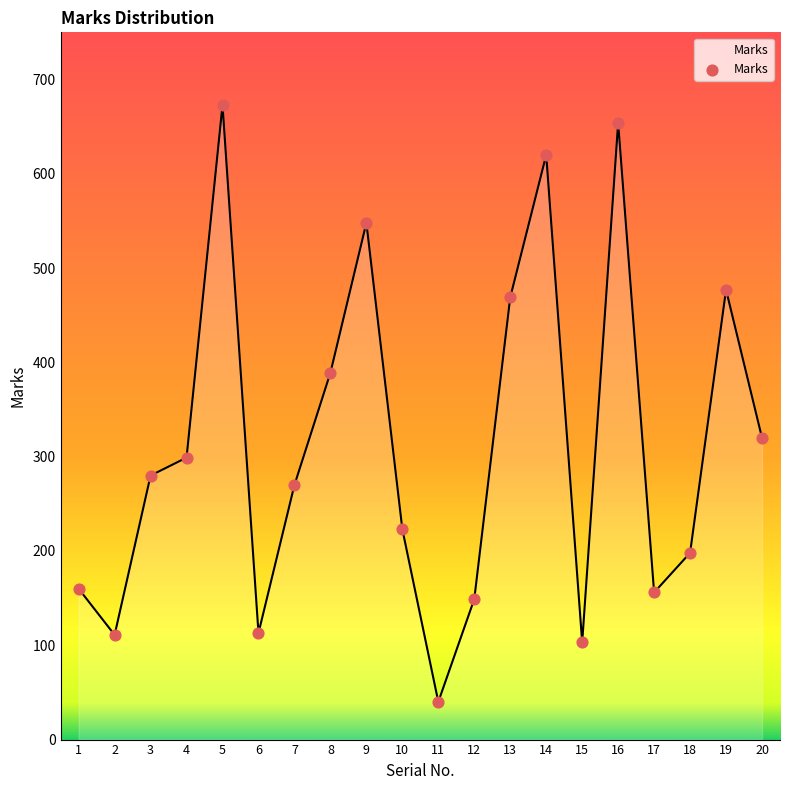

Which has a higher value, 15 or 12?

12